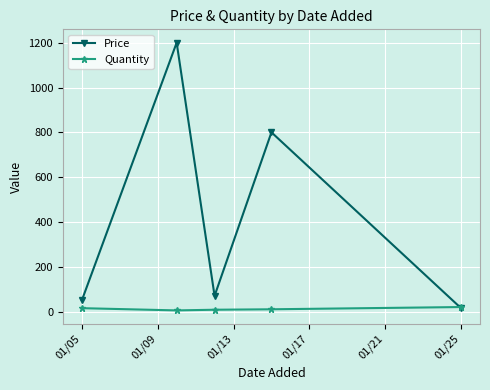

What is the maximum value for Quantity?

20